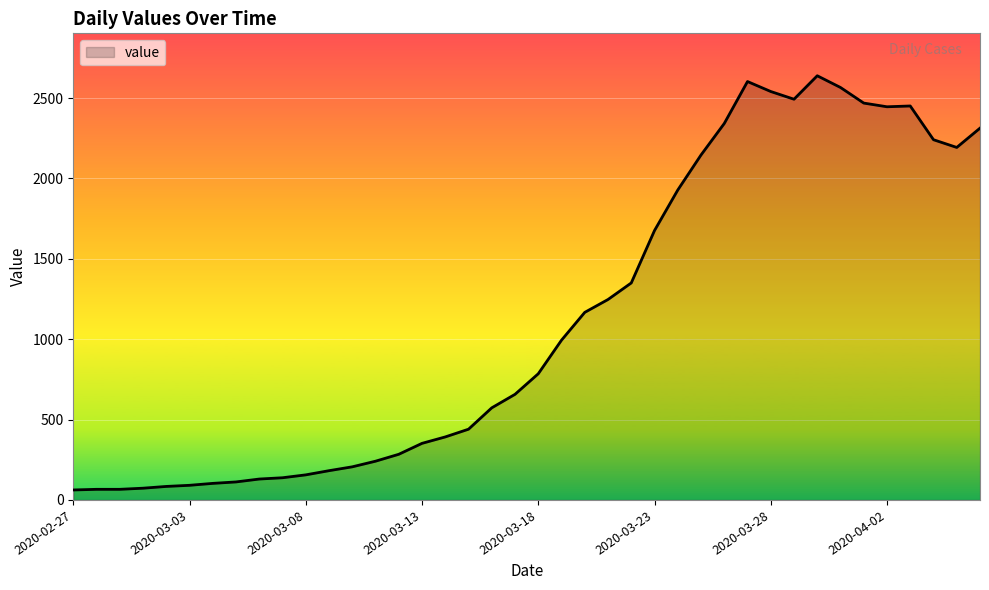

How many lines are shown in the chart?

1